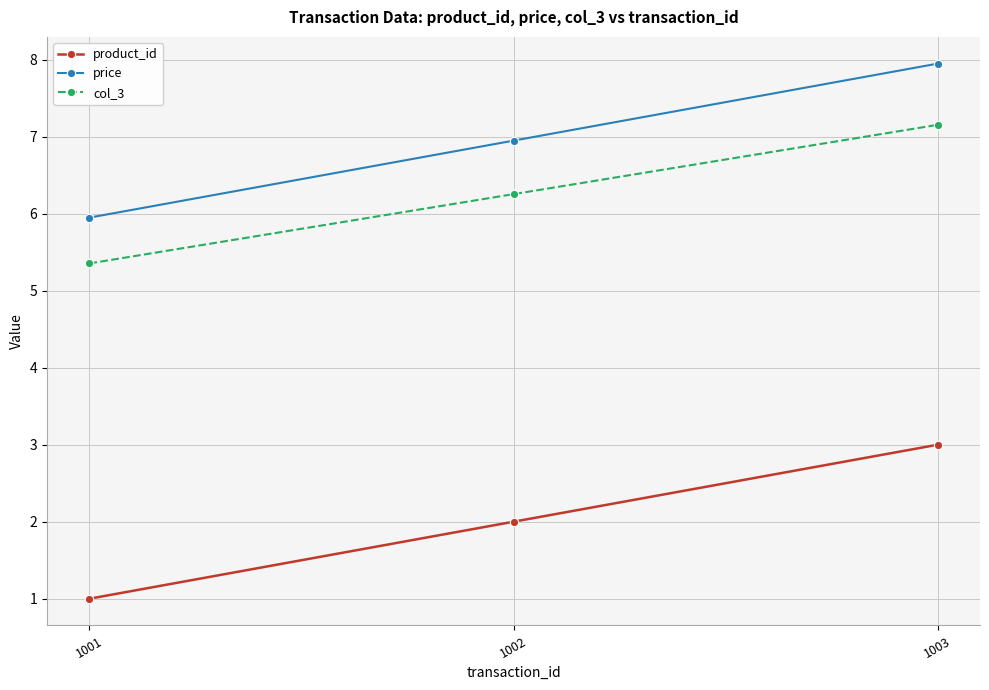

At how many categories does at least one series exceed 2?

3